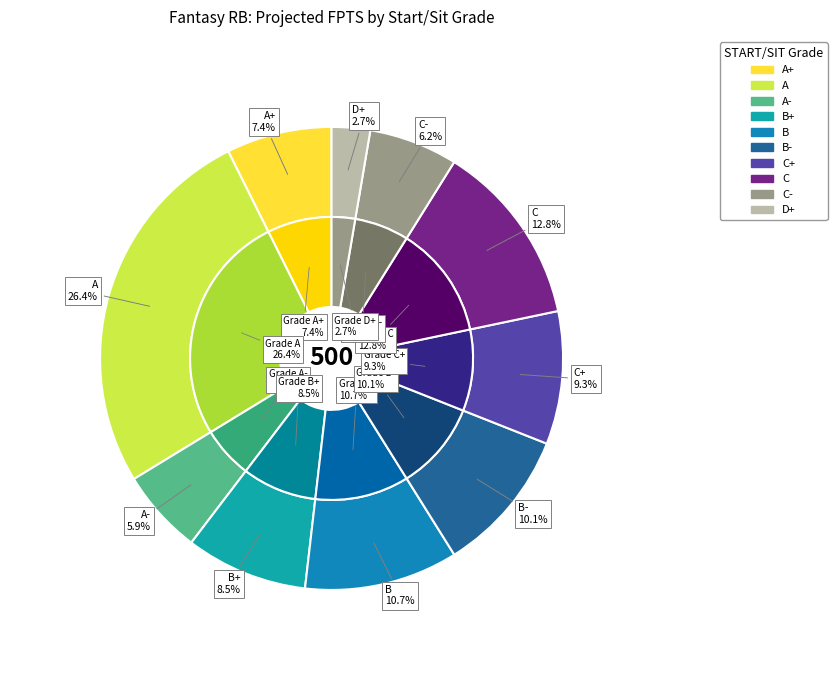

Is there any slice that represents more than half of the pie?

No